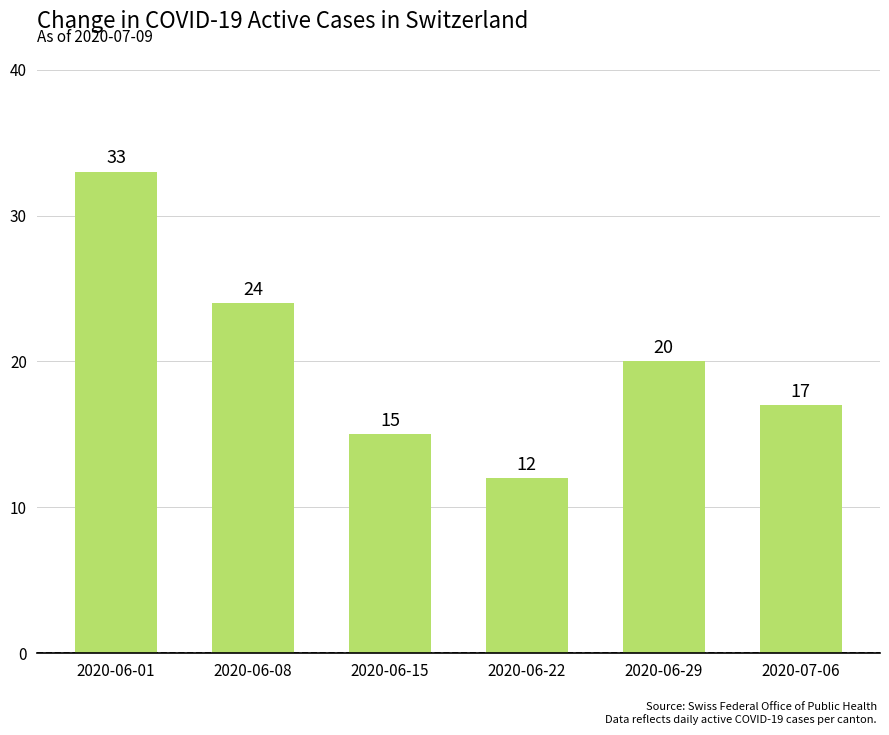

Rank the categories by value from highest to lowest.

2020-06-01, 2020-06-08, 2020-06-29, 2020-07-06, 2020-06-15, 2020-06-22